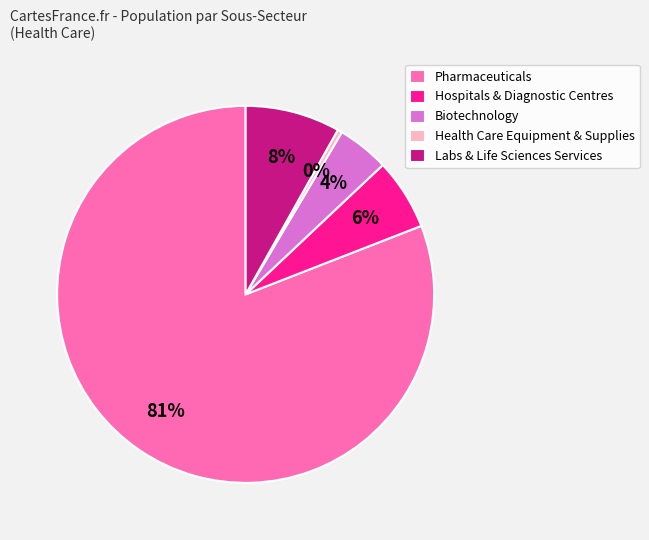

Combined, do Hospitals & Diagnostic Centres and Labs & Life Sciences Services account for over 50%?

No